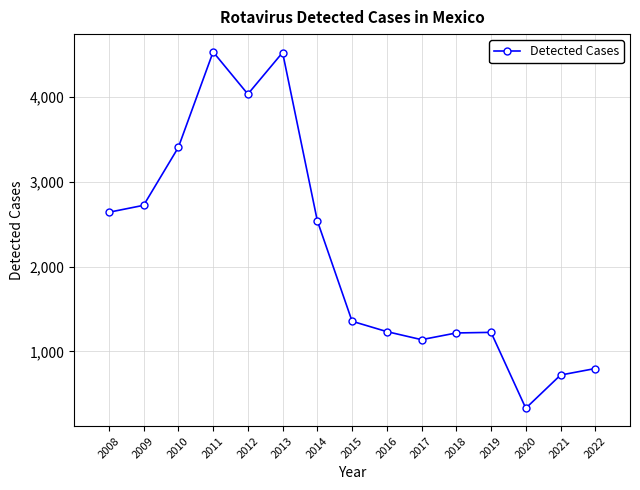

True or false: the data shows 183 at 2021.

False